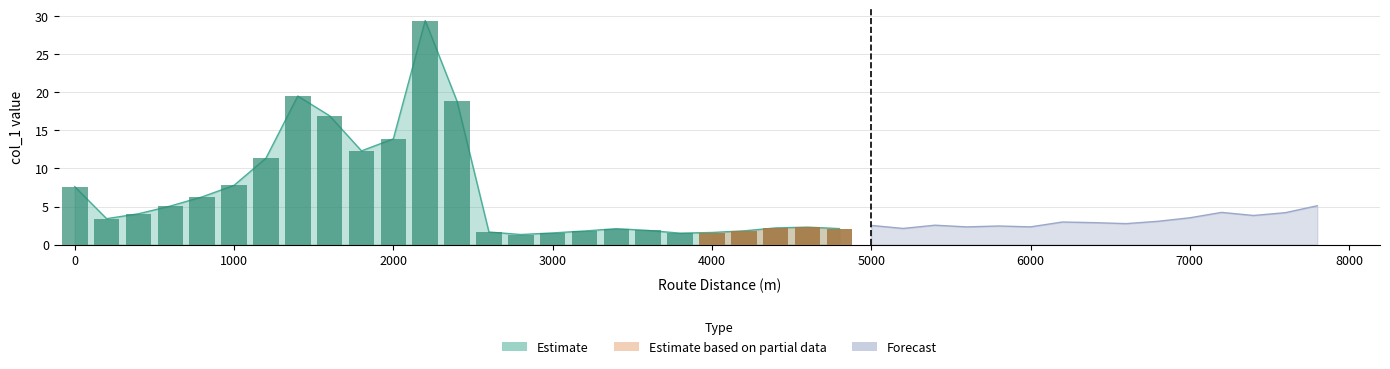

What is the change in value from 400 to 6200?

-1.1